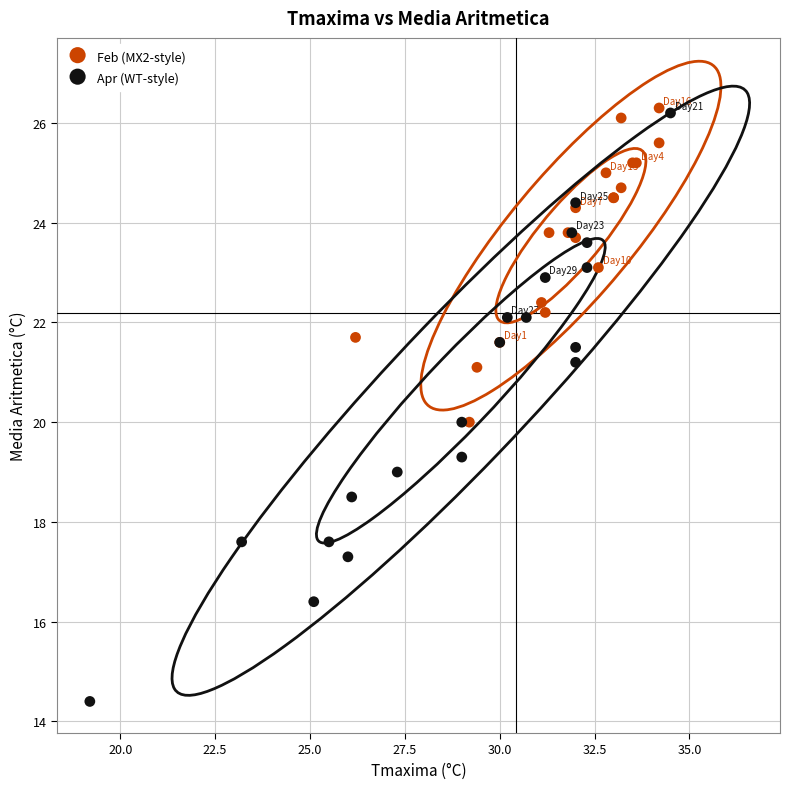

Which series has the widest spread of Y values?

Apr (WT-style)